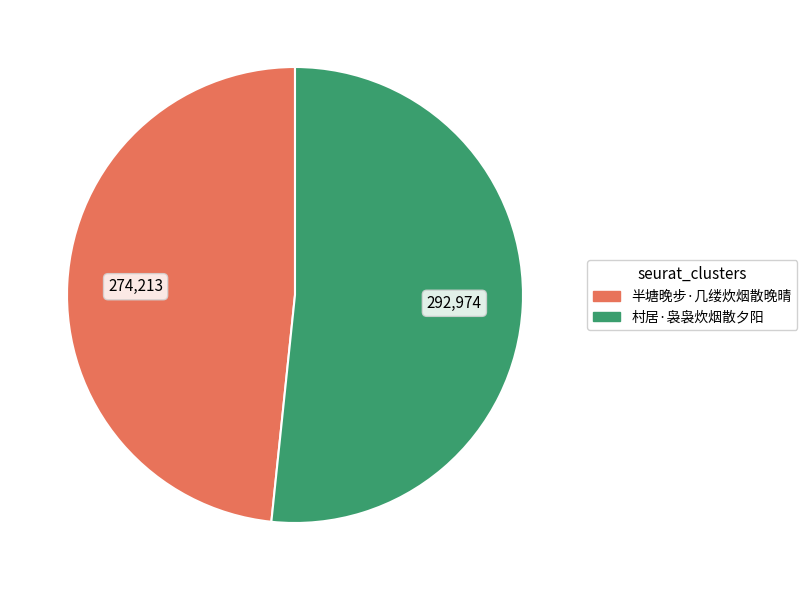

What is the majority slice?

村居·袅袅炊烟散夕阳